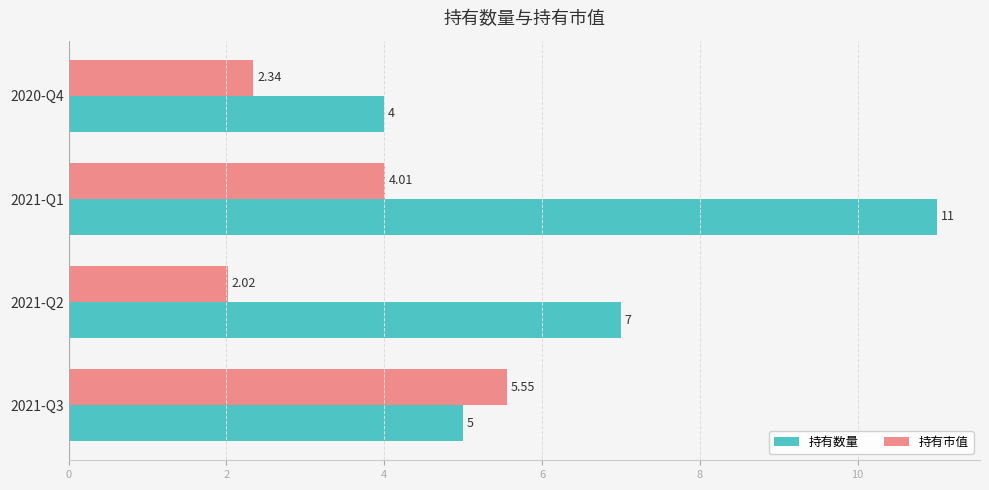

Which series has the largest range (max minus min)?

持有数量